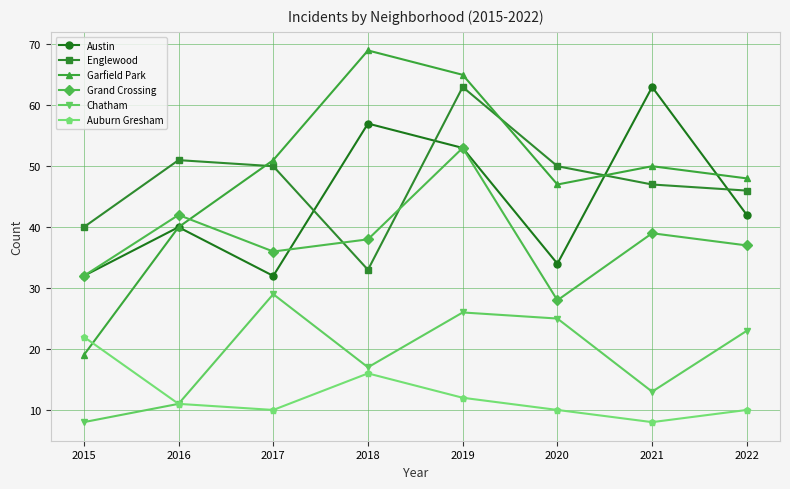

How many values in the Auburn Gresham series are below 11?

4